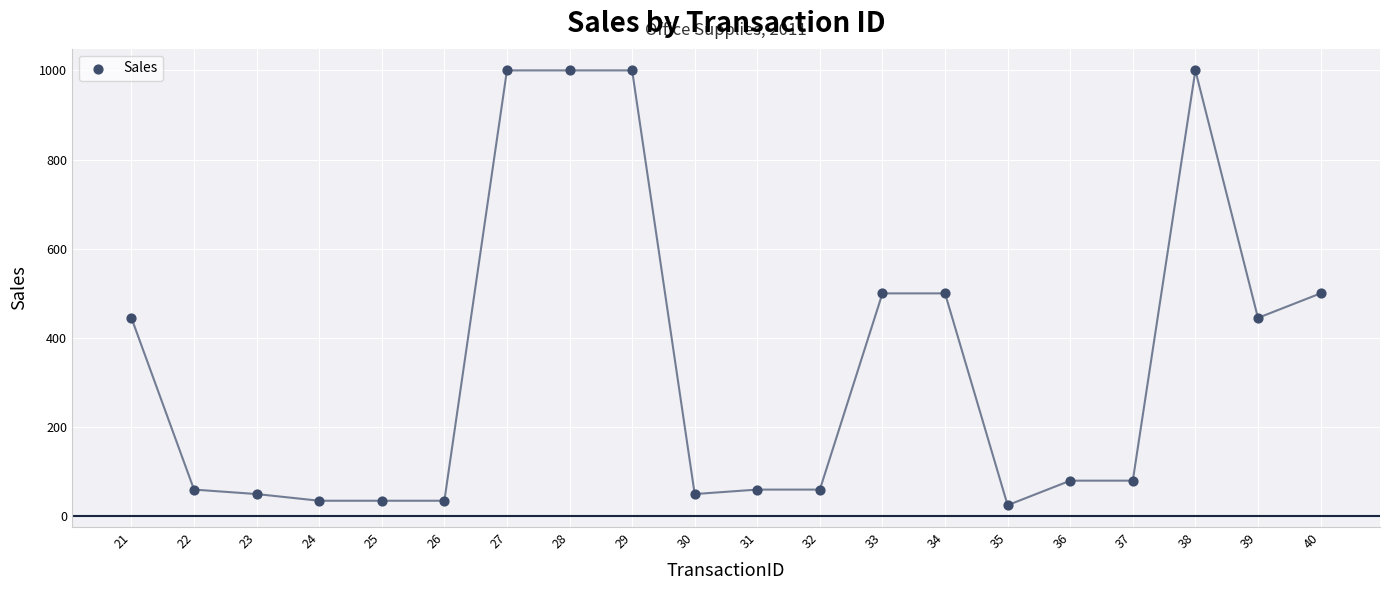

What is the range of X values (max minus min)?

19